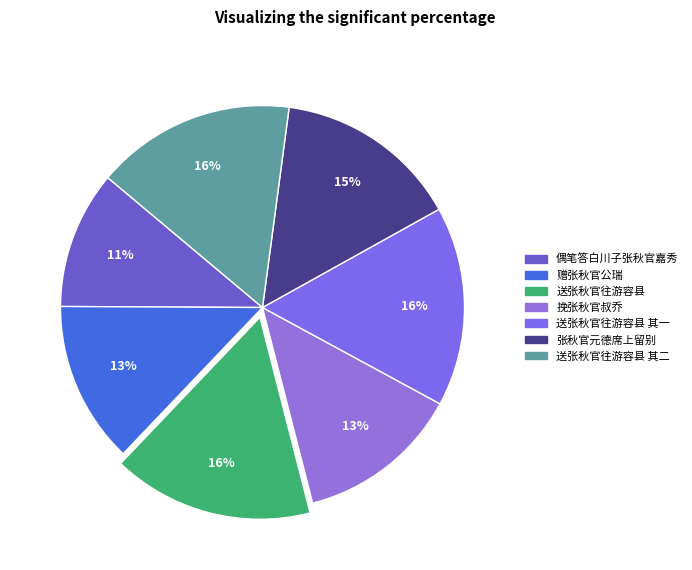

Which slice is the smallest?

偶笔答白川子张秋官嘉秀